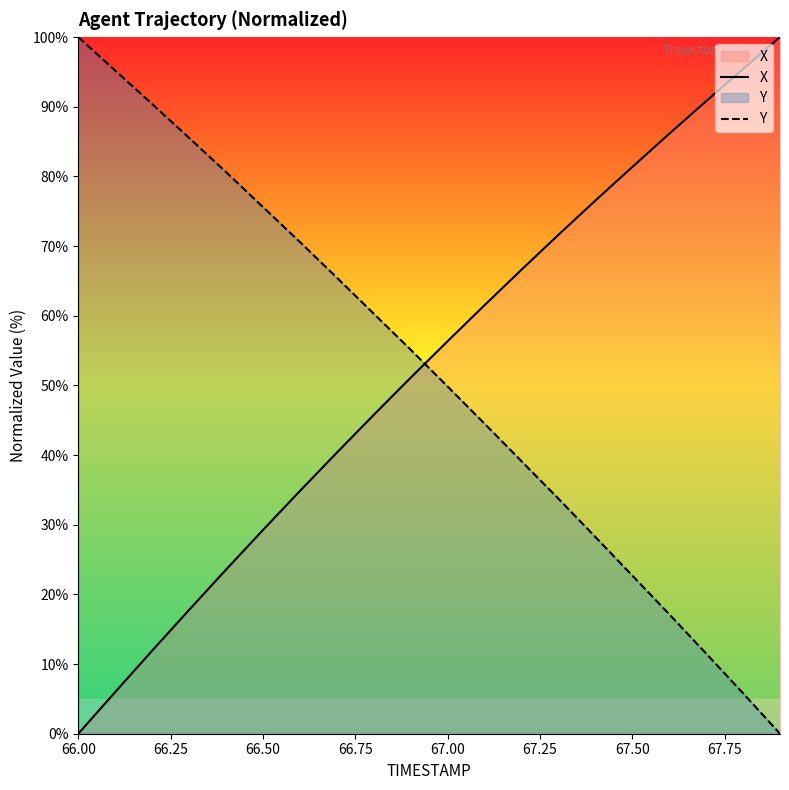

Reading right to left, transcribe all the data shown in this chart.

X: 100.0	95.4	90.8	86.1	81.4	76.5	71.6	66.6	61.5	56.3	51.1	45.8	40.3	34.8	29.2	23.6	17.8	11.9	6.0	0.0
Y: 0.0	5.8	11.5	17.2	22.7	28.2	33.7	39.1	44.5	49.8	55.1	60.3	65.5	70.6	75.6	80.6	85.5	90.4	95.2	100.0